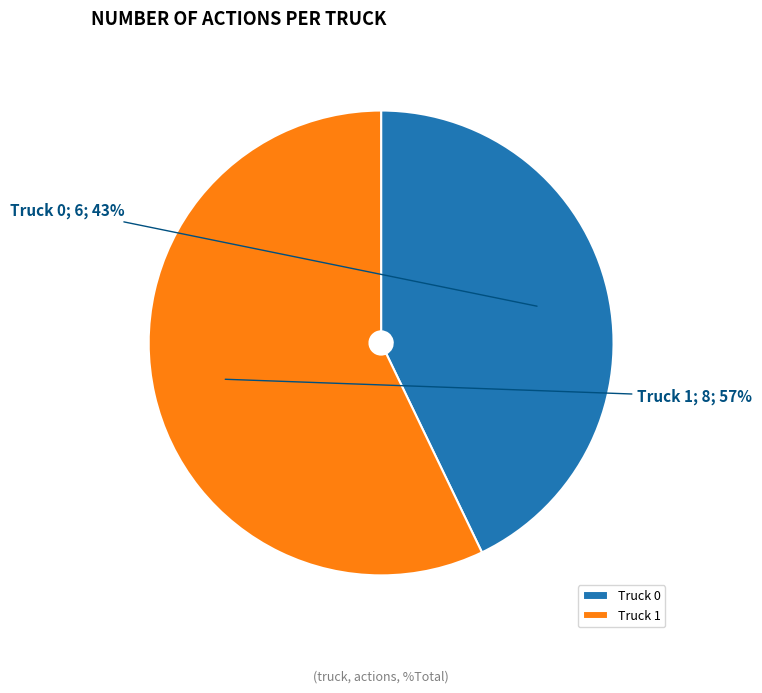

What percentage is the Truck 0 slice, to the nearest percent?

43%